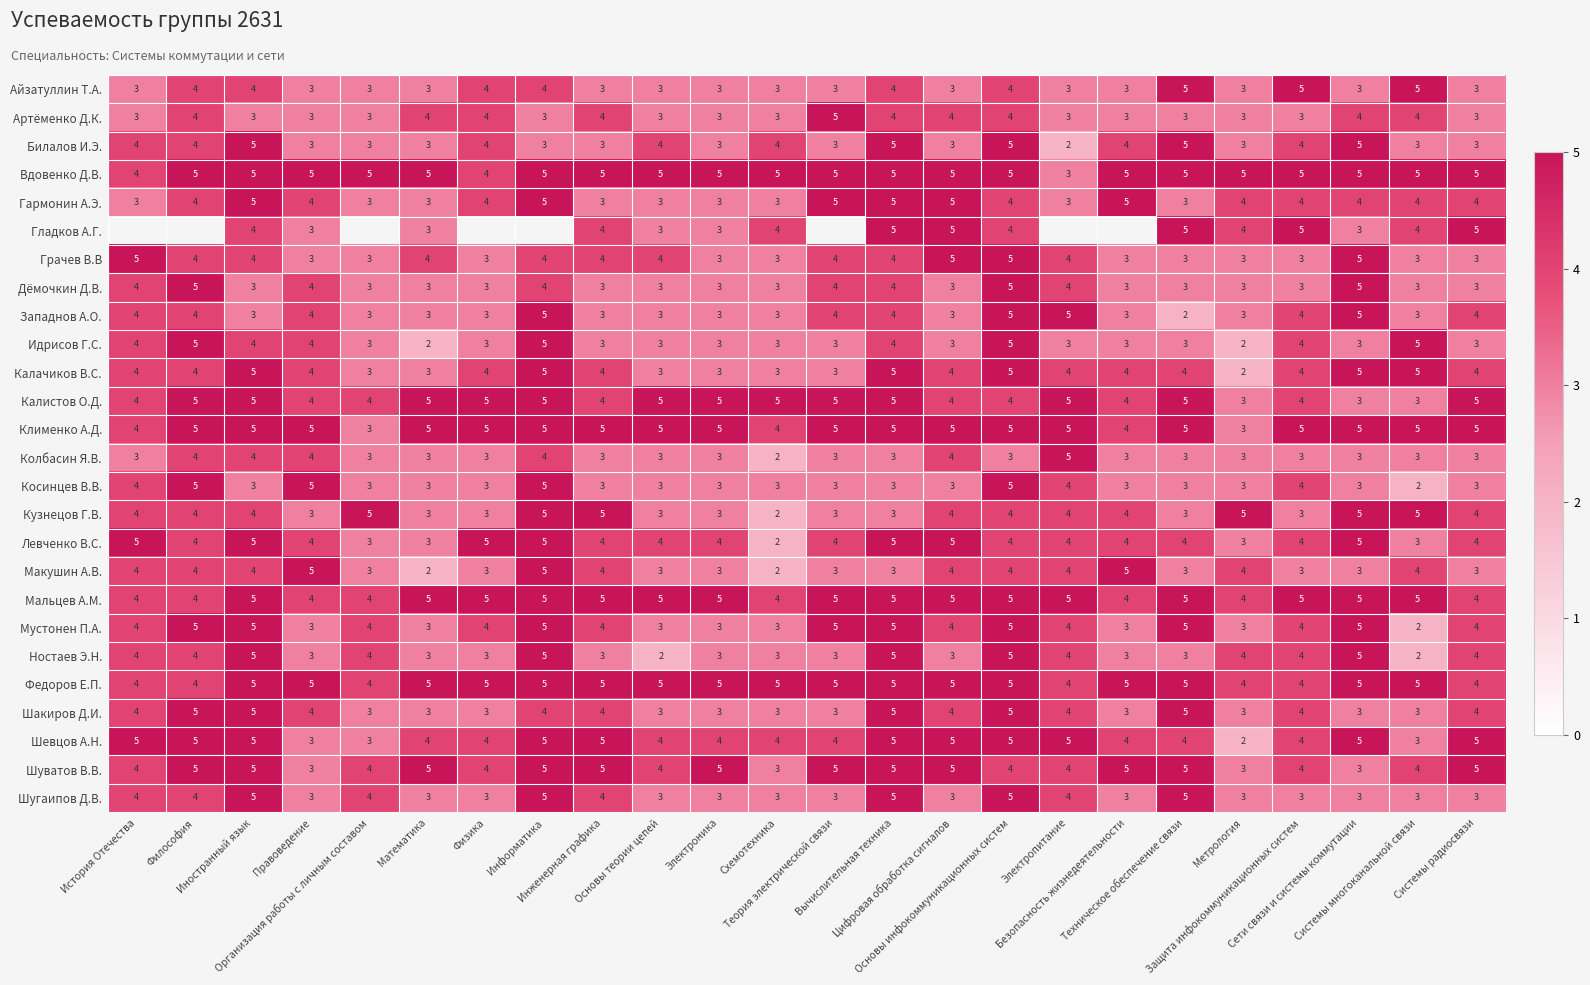

What is the minimum value shown in the chart?

2.0